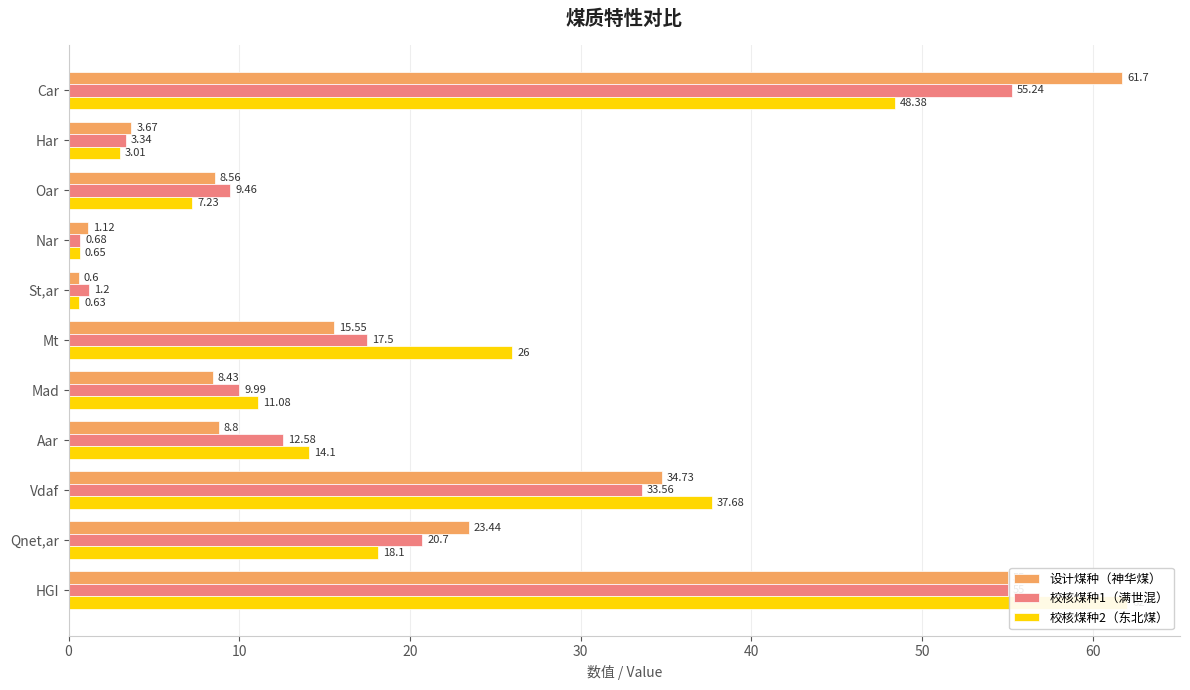

How many series are shown in this chart?

3